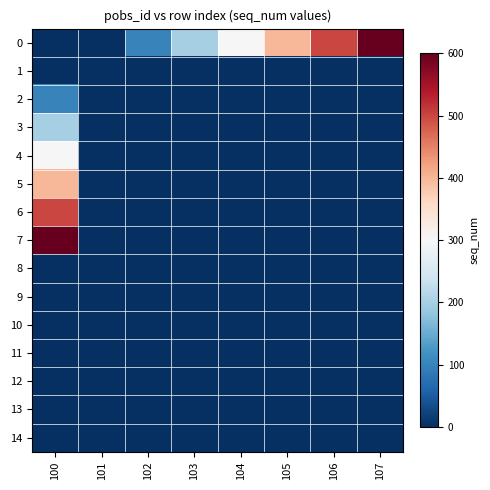

Reading left to right, list all the values displayed in this chart.

0: 100=0	101=0	102=100	103=200	104=300	105=400	106=500	107=600
1: 100=0	101=0	102=0	103=0	104=0	105=0	106=0	107=0
2: 100=100	101=0	102=0	103=0	104=0	105=0	106=0	107=0
3: 100=200	101=0	102=0	103=0	104=0	105=0	106=0	107=0
4: 100=300	101=0	102=0	103=0	104=0	105=0	106=0	107=0
5: 100=400	101=0	102=0	103=0	104=0	105=0	106=0	107=0
6: 100=500	101=0	102=0	103=0	104=0	105=0	106=0	107=0
7: 100=600	101=0	102=0	103=0	104=0	105=0	106=0	107=0
8: 100=0	101=0	102=0	103=0	104=0	105=0	106=0	107=0
9: 100=0	101=0	102=0	103=0	104=0	105=0	106=0	107=0
10: 100=0	101=0	102=0	103=0	104=0	105=0	106=0	107=0
11: 100=0	101=0	102=0	103=0	104=0	105=0	106=0	107=0
12: 100=0	101=0	102=0	103=0	104=0	105=0	106=0	107=0
13: 100=0	101=0	102=0	103=0	104=0	105=0	106=0	107=0
14: 100=0	101=0	102=0	103=0	104=0	105=0	106=0	107=0